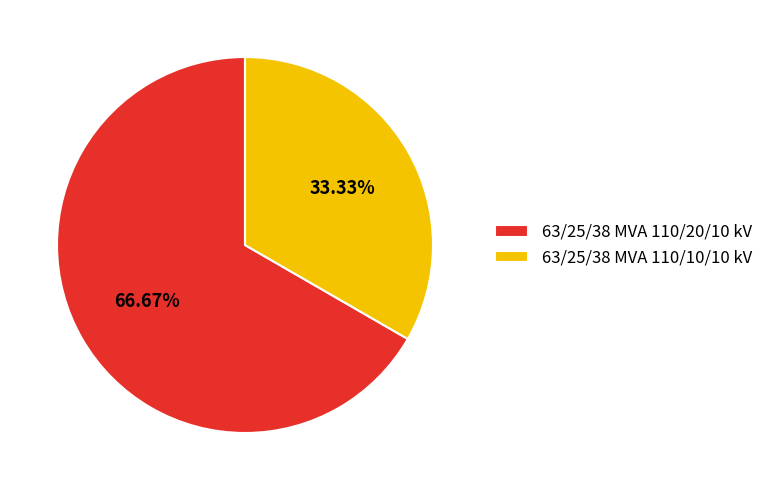

Which has a higher value, 63/25/38 MVA 110/10/10 kV or 63/25/38 MVA 110/20/10 kV?

63/25/38 MVA 110/20/10 kV